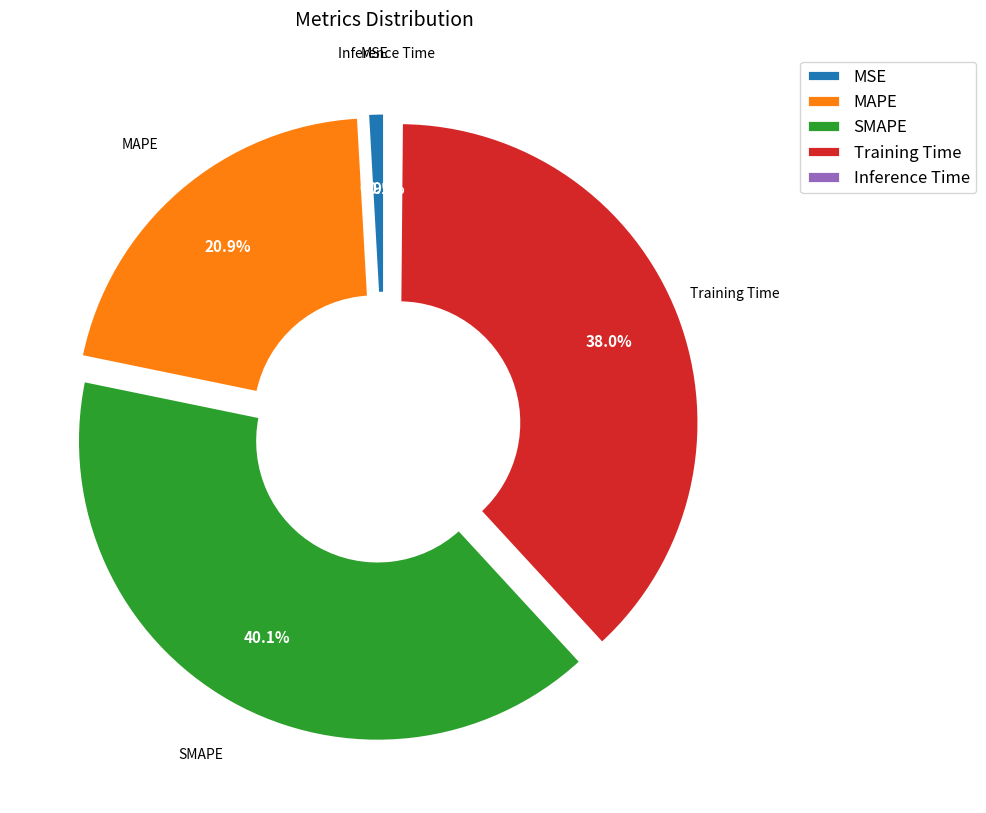

How much of the chart is everything except Training Time?

62.0%